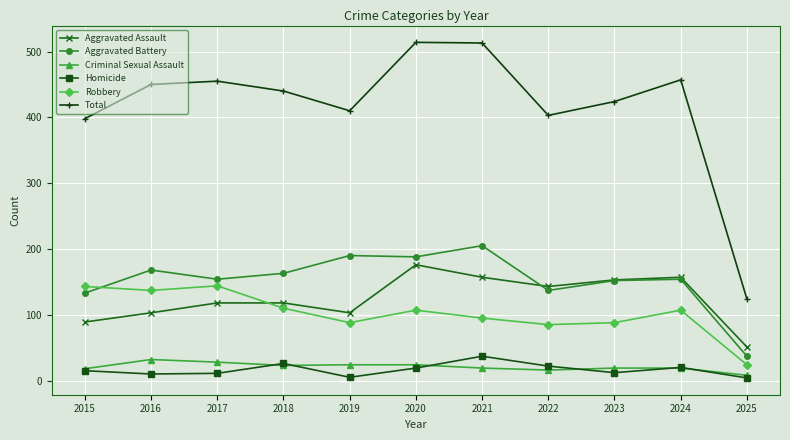

True or false: Aggravated Assault and Total intersect in this chart.

False